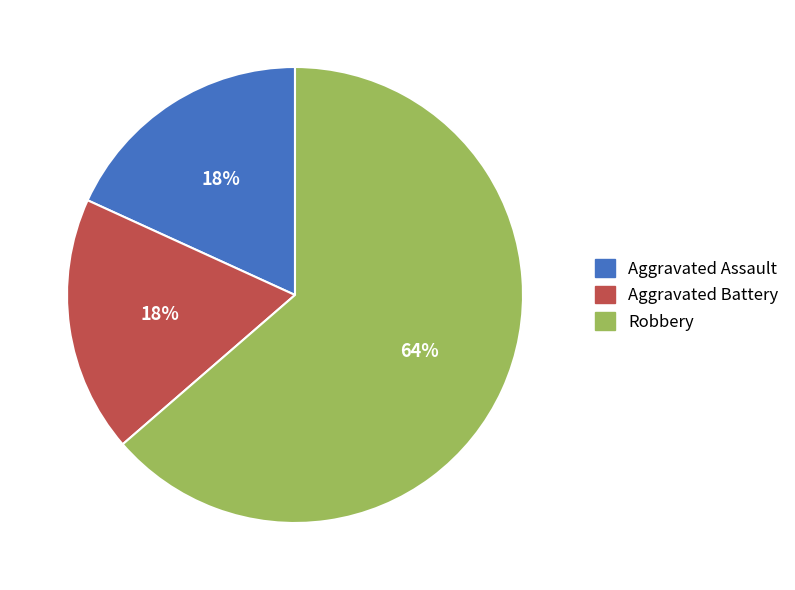

To the nearest percent, what portion does Aggravated Assault represent?

18%